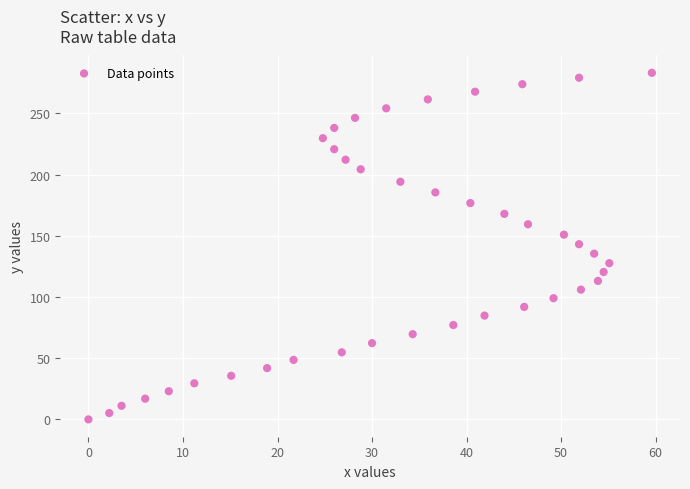

What is the range of X values (max minus min)?

59.6